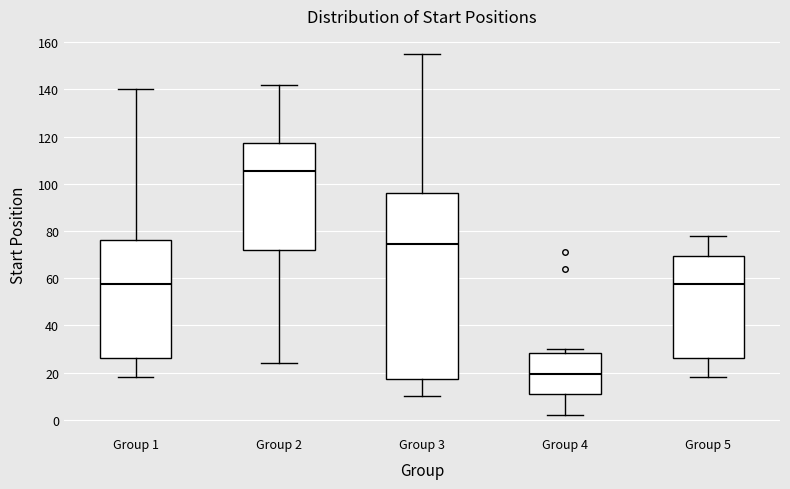

Which box has the highest median line?

Group 2